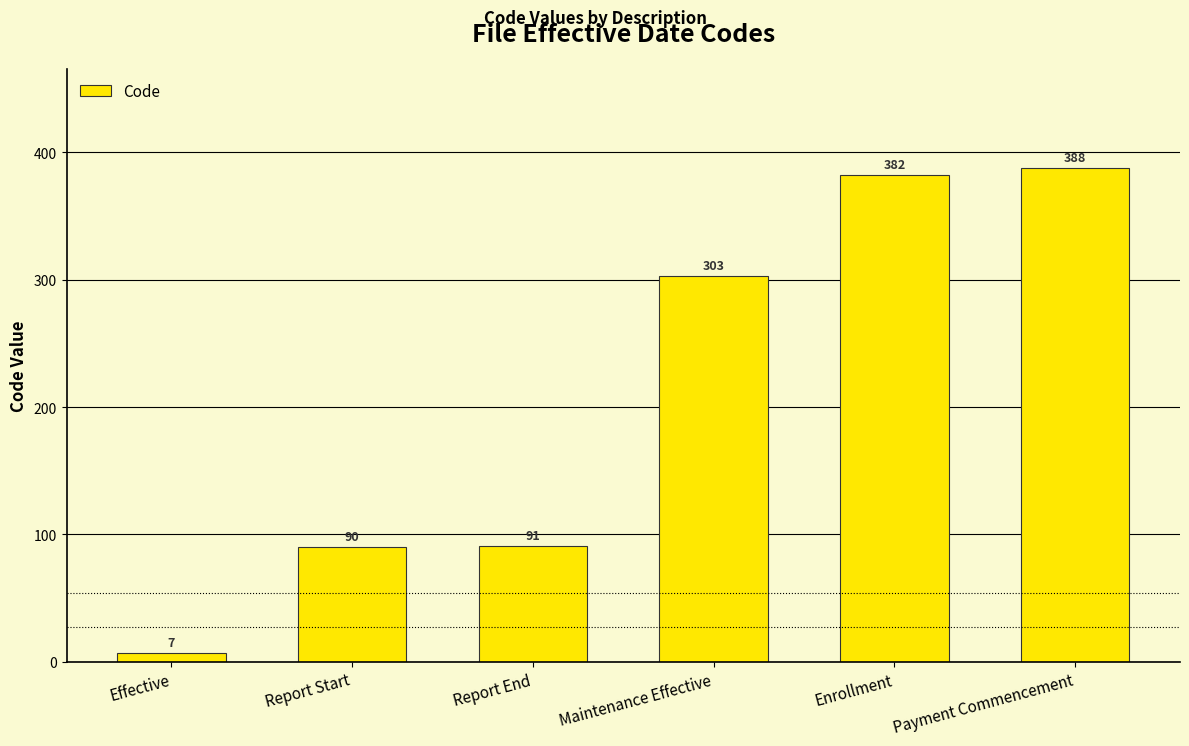

What is the label of the 4th bar from the right?

Report End